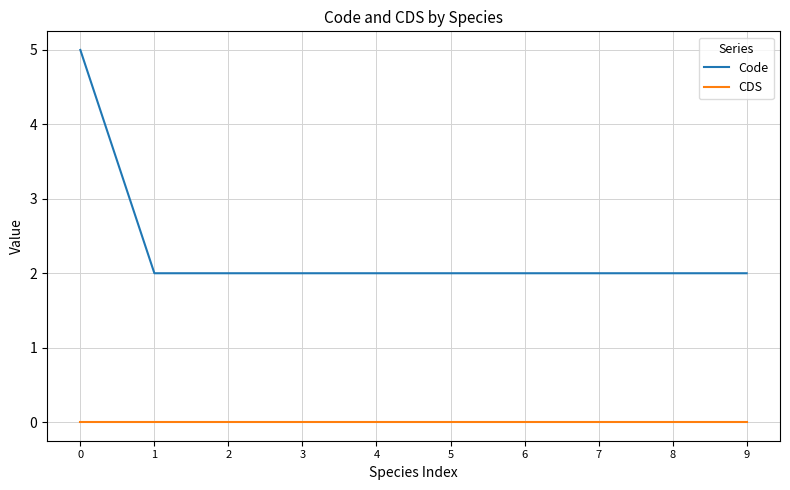

How many lines are shown in the chart?

2